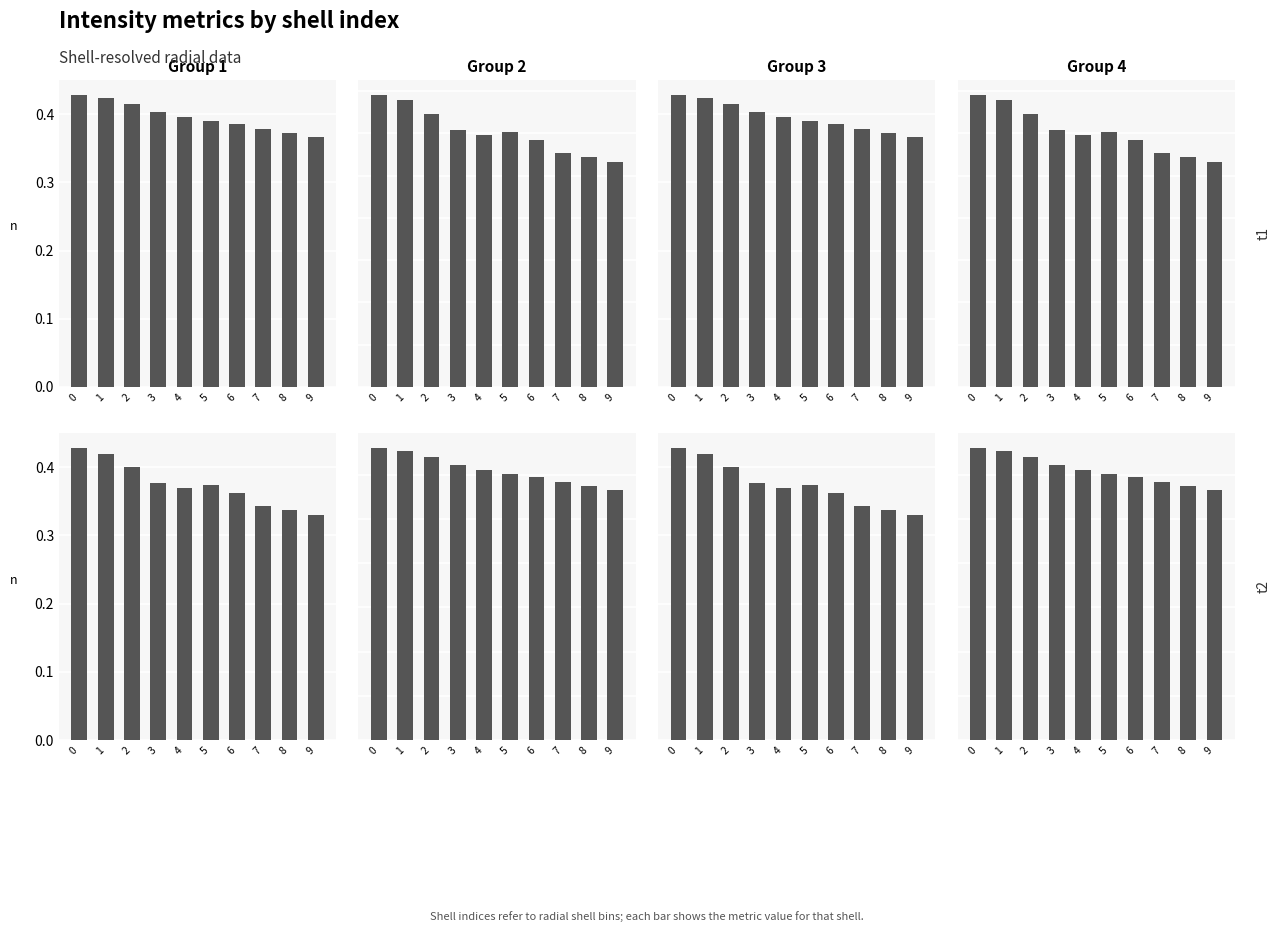

What is the difference between the maximum and minimum values in the Intensity Norm (individual) series?

0.4